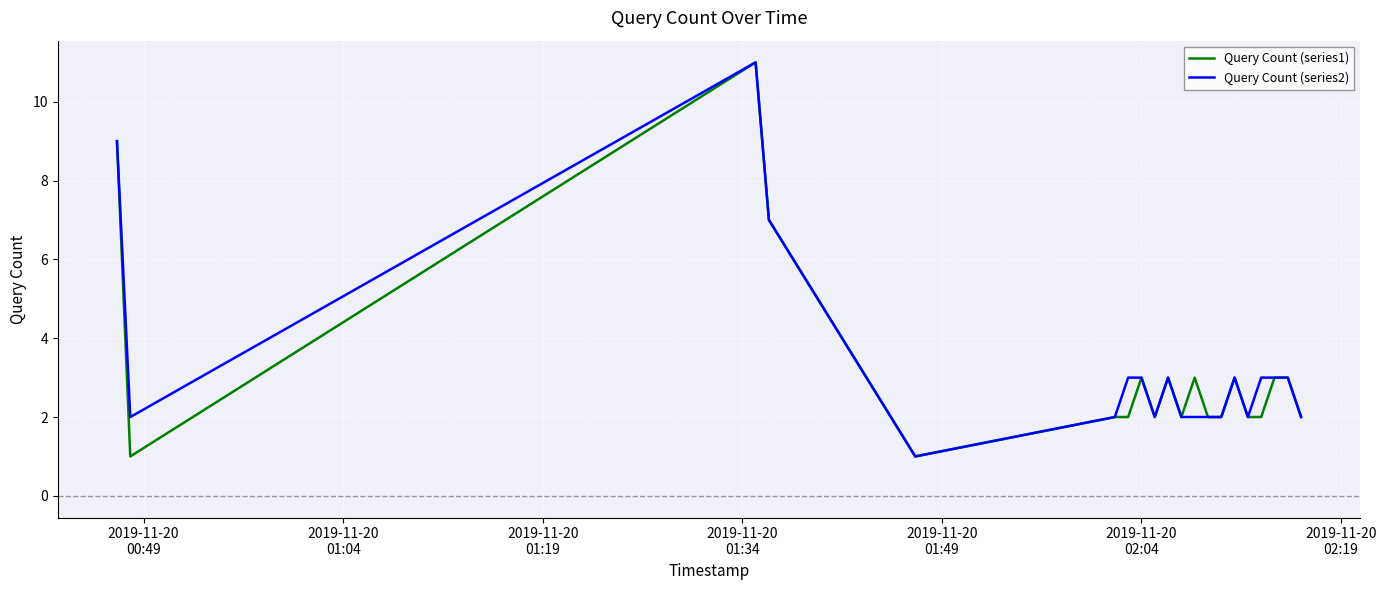

How many lines are shown in the chart?

2